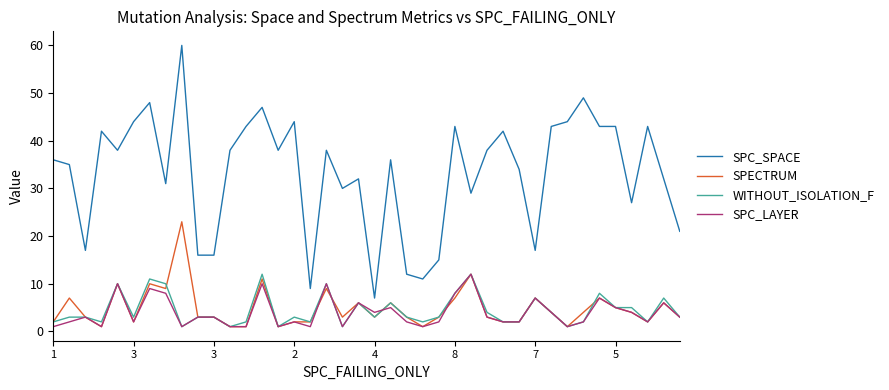

Which series has the widest spread of values?

SPC_SPACE